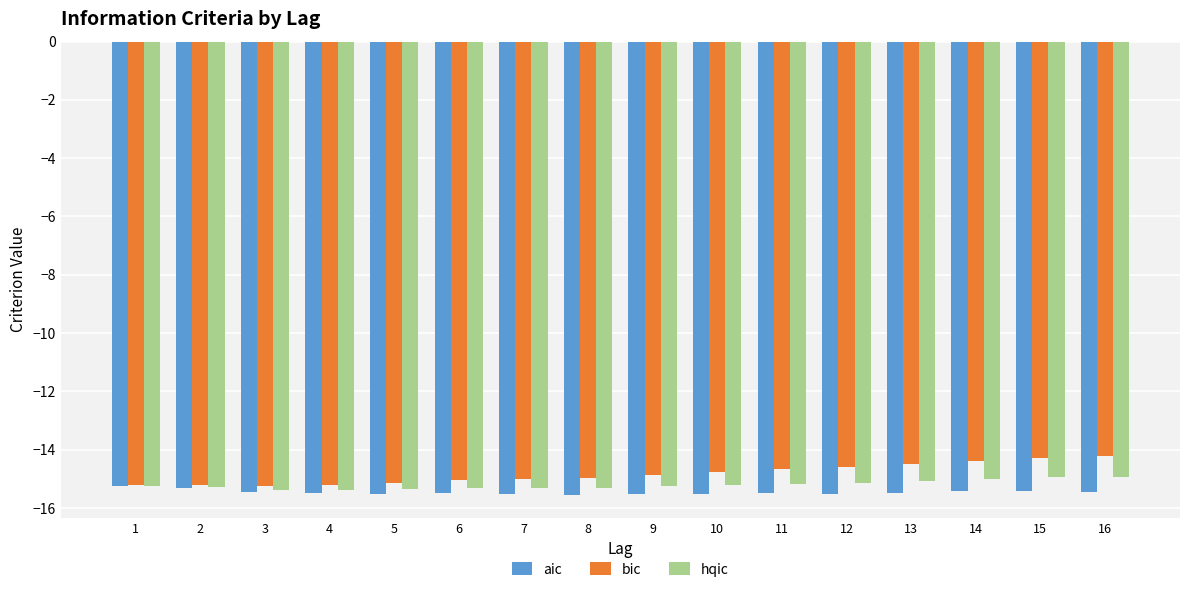

Rank the series by their average value, from lowest to highest.

aic, hqic, bic